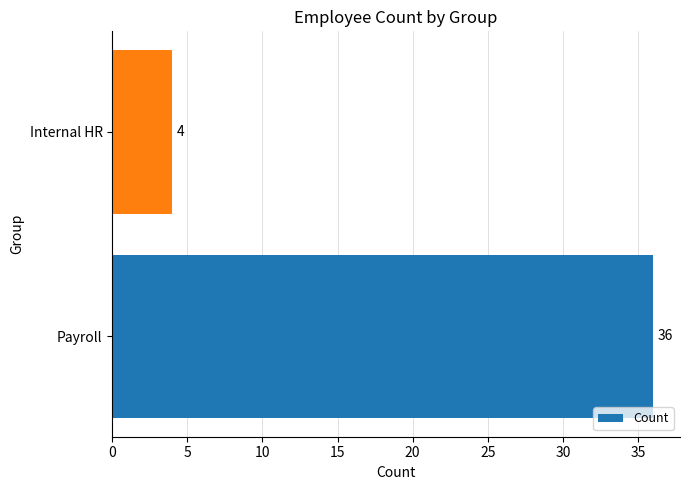

Approximately how many times larger is the value at Payroll compared to Internal HR?

9.0